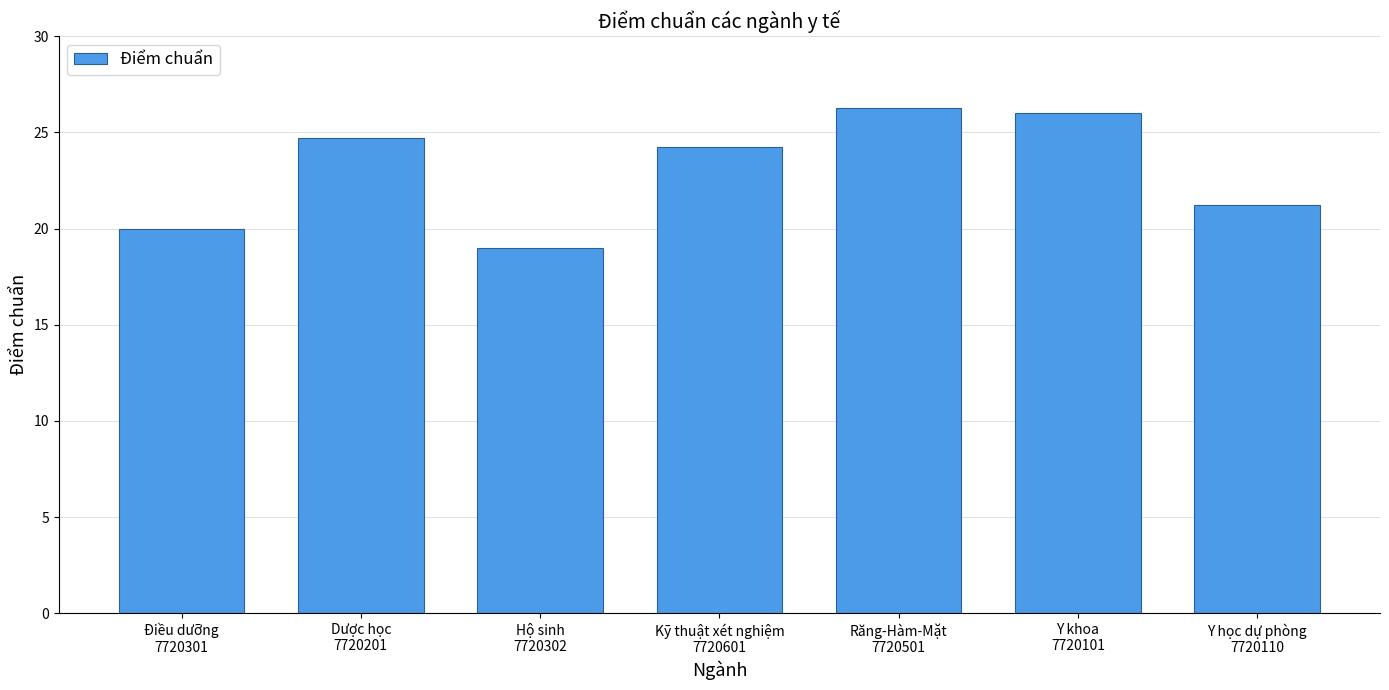

What is the change in value from Dược học
7720201 to Y khoa
7720101?

+1.3